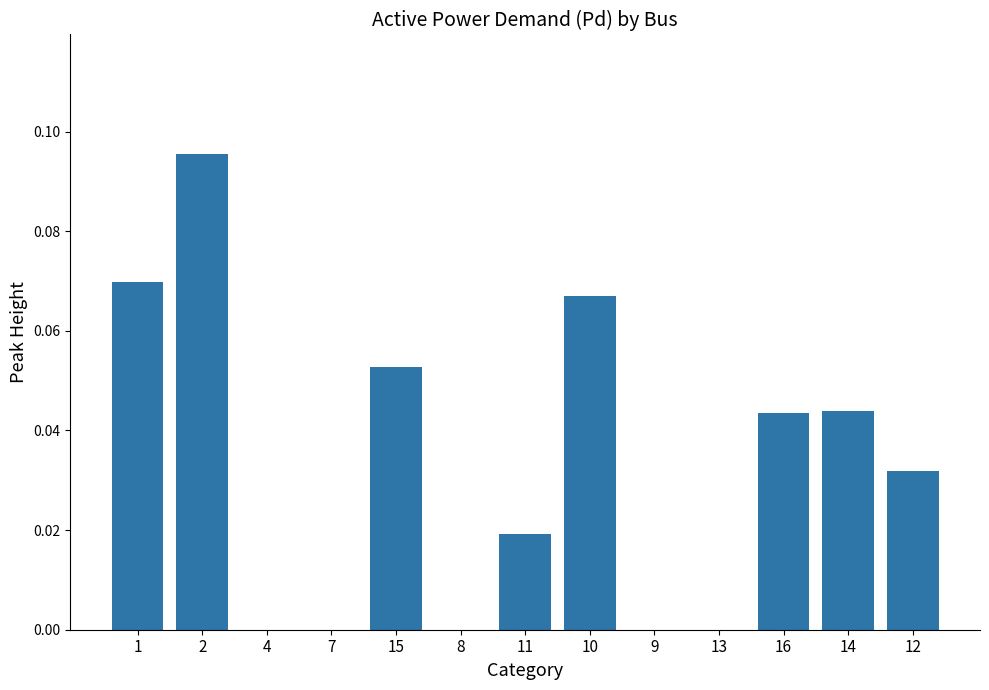

Between 7 and 15, which is larger?

15